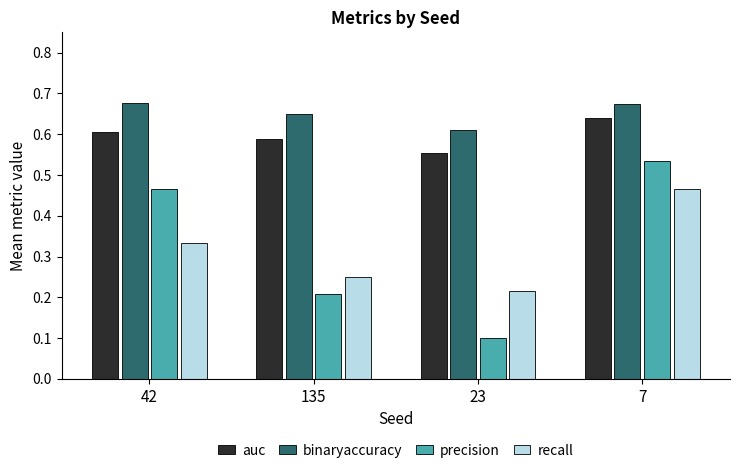

Between 23 and 7, which series saw the biggest shift?

precision